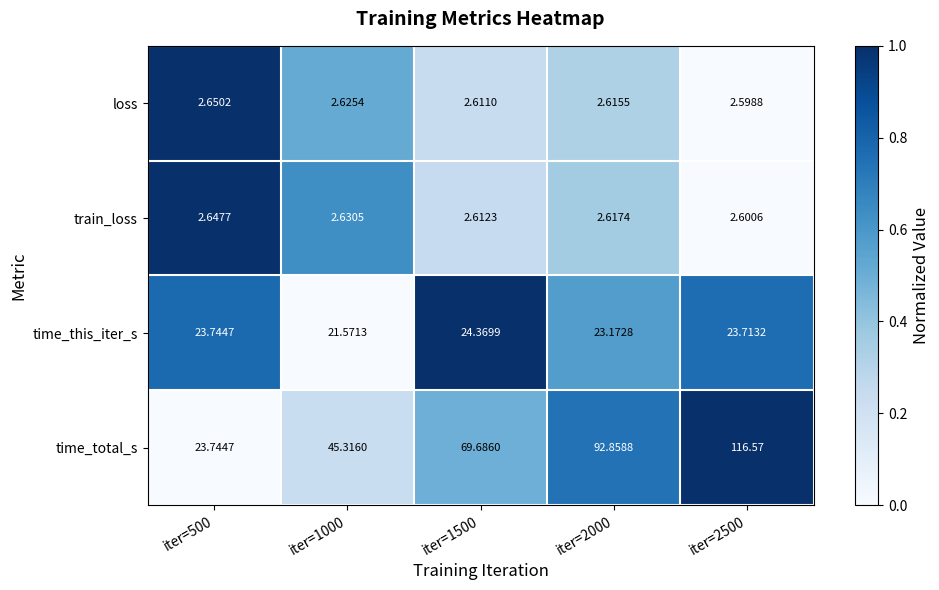

Which series has the largest total across all categories?

time_total_s